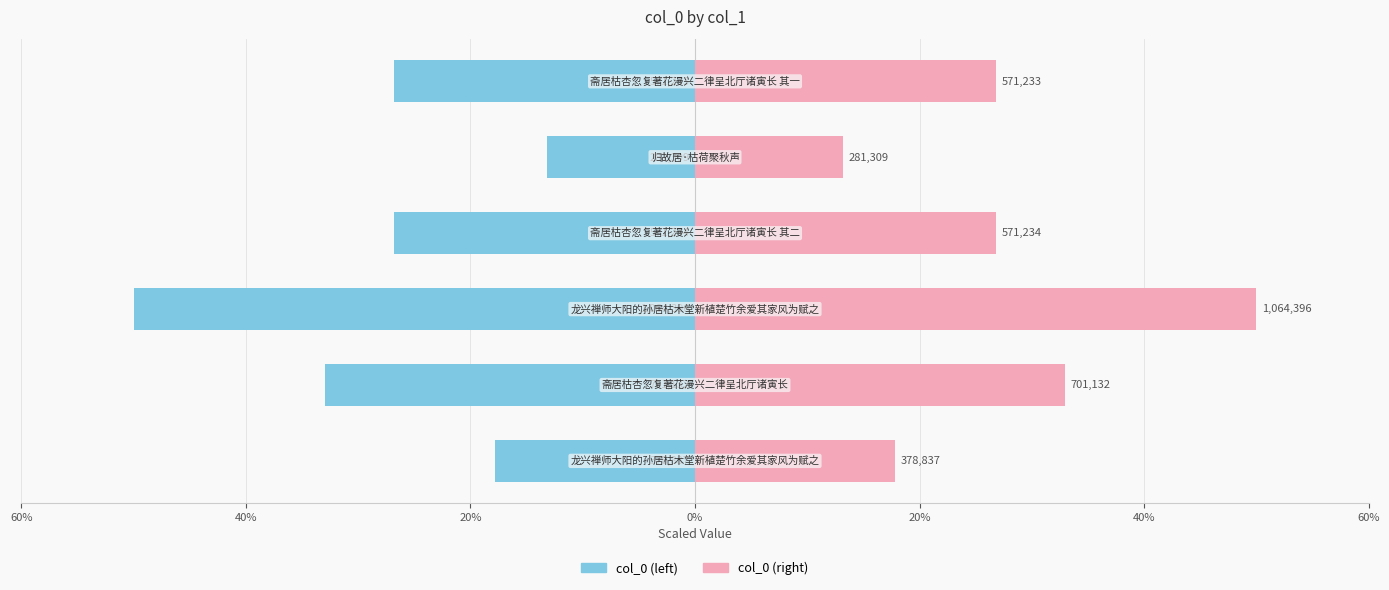

What is the maximum value for col_0 (left)?

-13.2